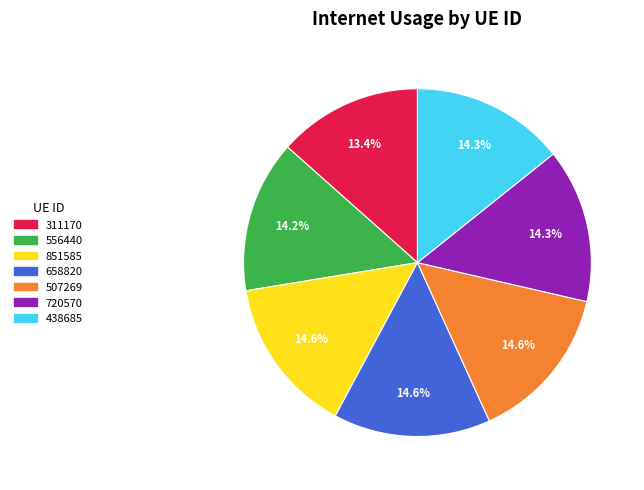

Combined, do 311170 and 438685 account for over 50%?

No